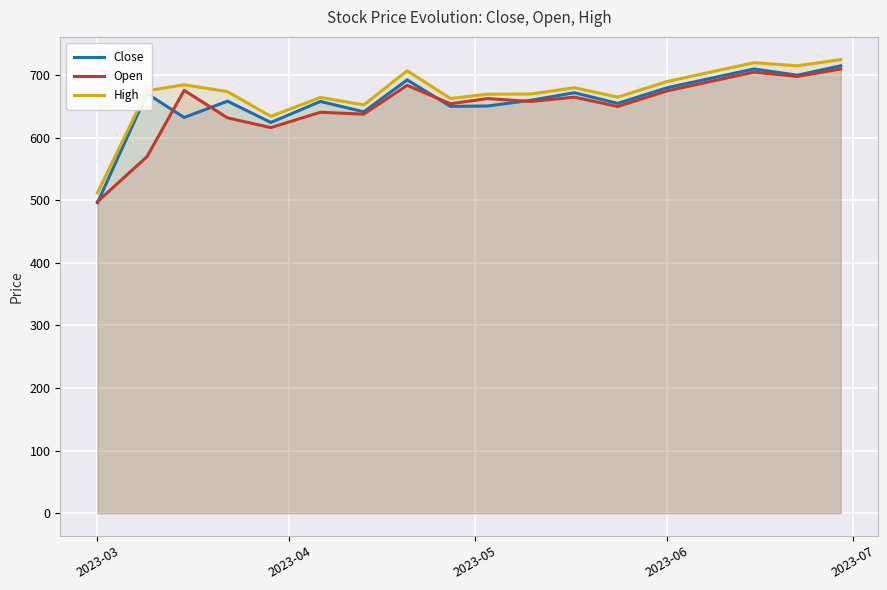

What is the maximum value shown in the chart?

725.0